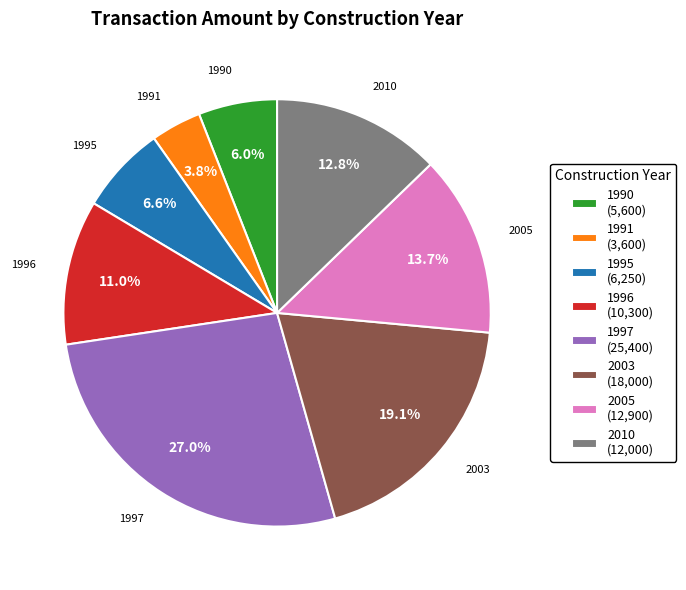

What is the total percentage of 1990 and 1995?

12.6%